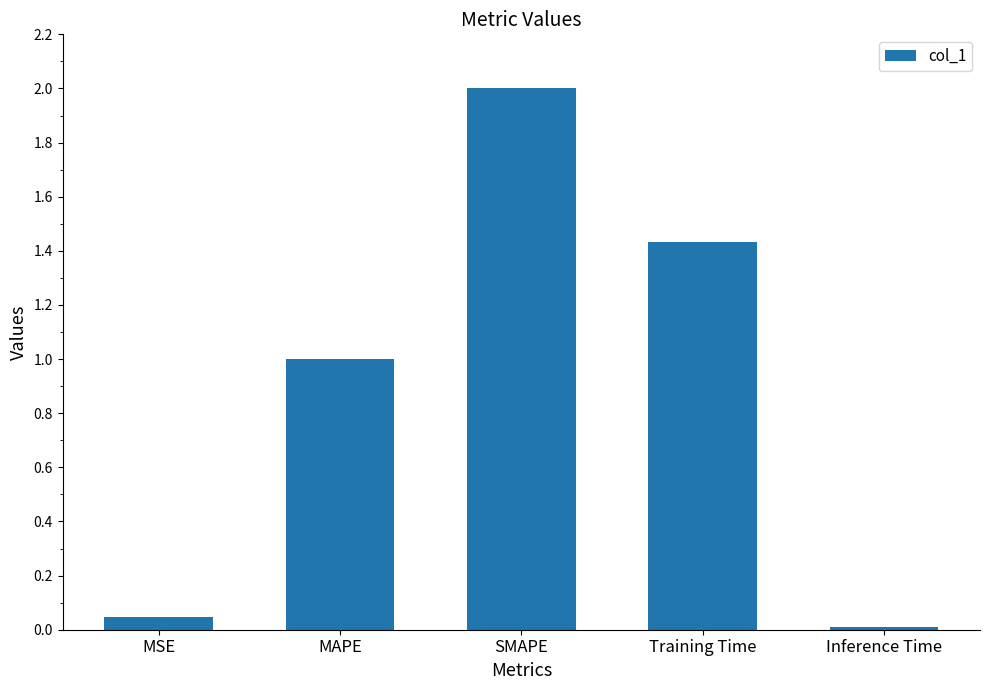

What is the sum of all values?

4.5